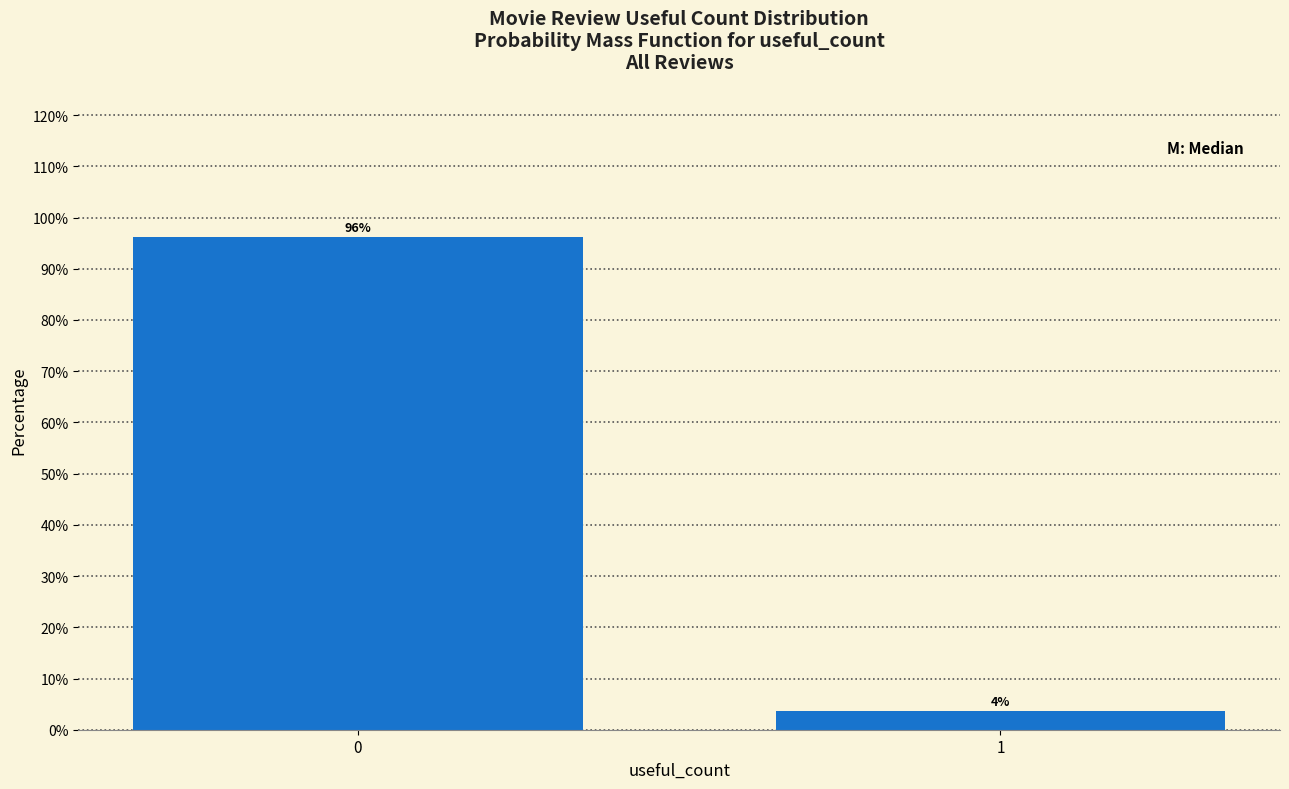

List the labels in order of value, largest first.

0, 1